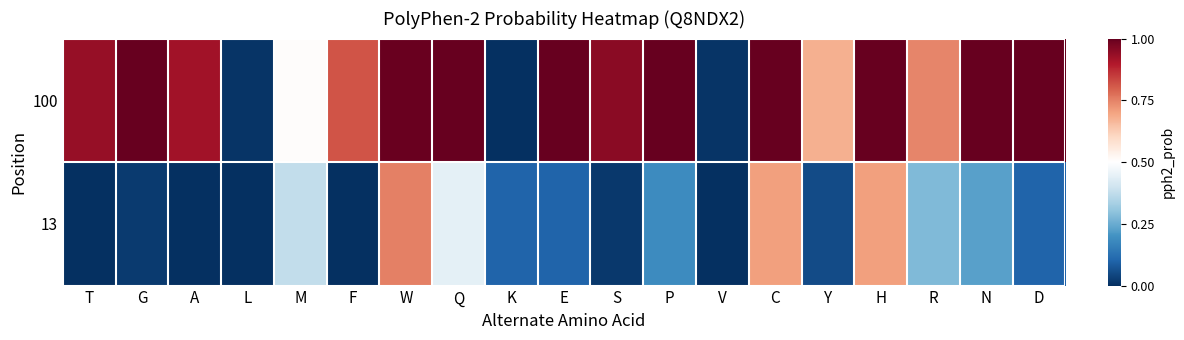

At C, list the series in order from smallest to largest.

13, 100